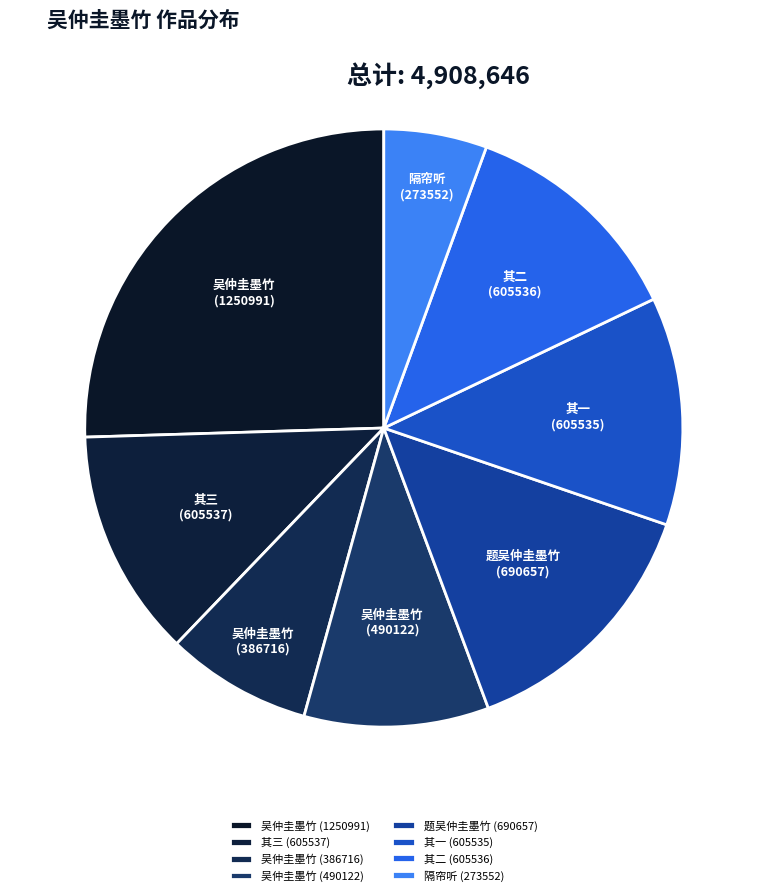

Is the sum of 其一 (605535) and 题吴仲圭墨竹 (690657) greater than half?

No